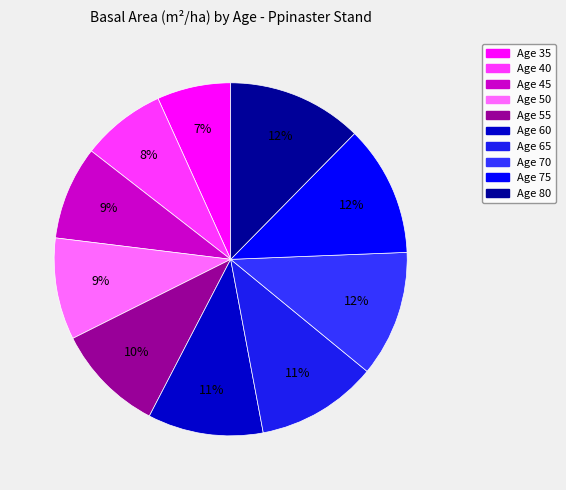

Is there any slice that represents more than half of the pie?

No